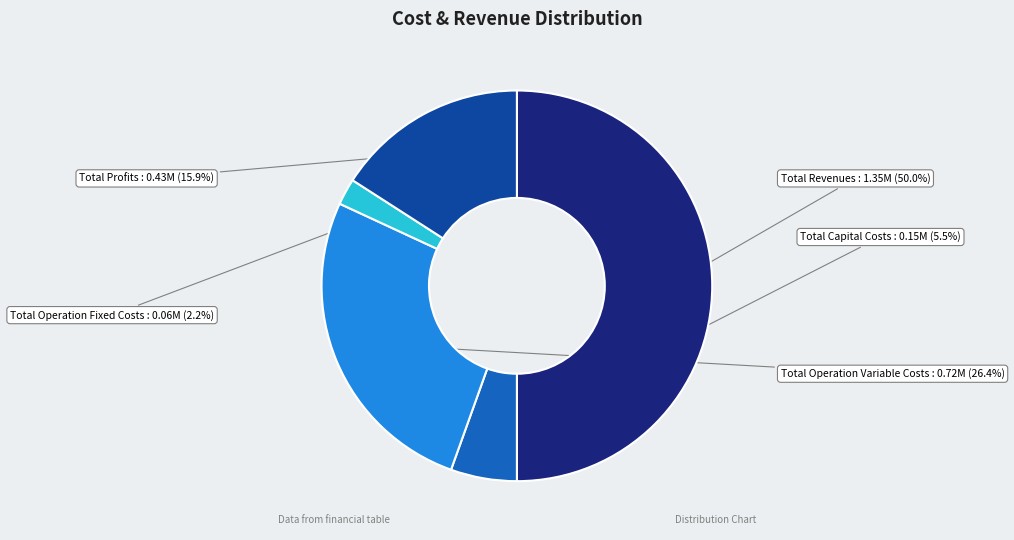

Which slice represents more than half of the pie?

Total Revenues